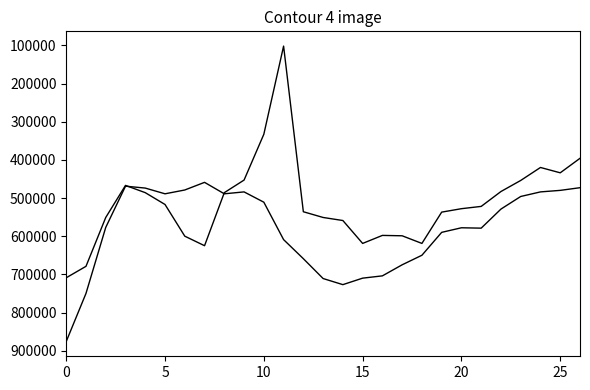

How many lines are shown in the chart?

2